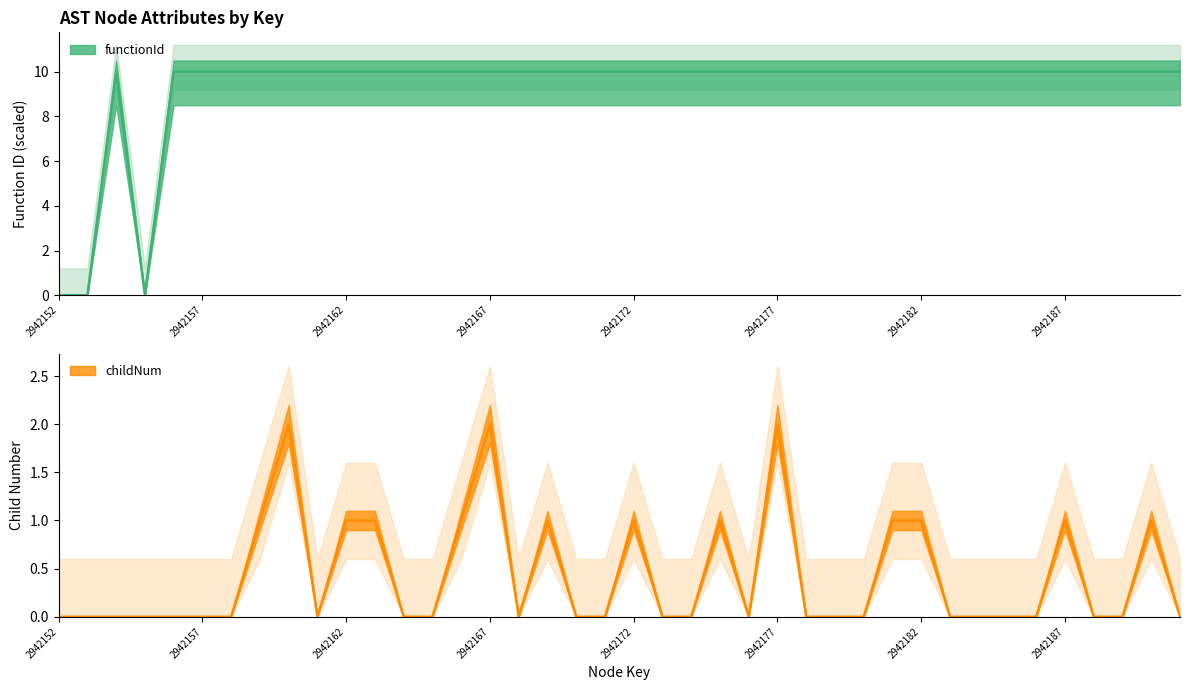

List the series in order of their overall mean, lowest first.

childNum, functionId